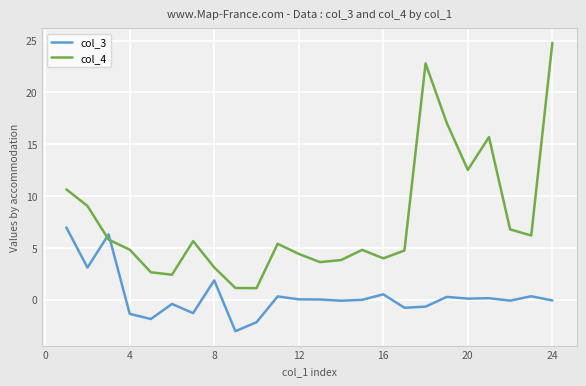

Rank the series by their maximum value, from lowest to highest.

col_3, col_4